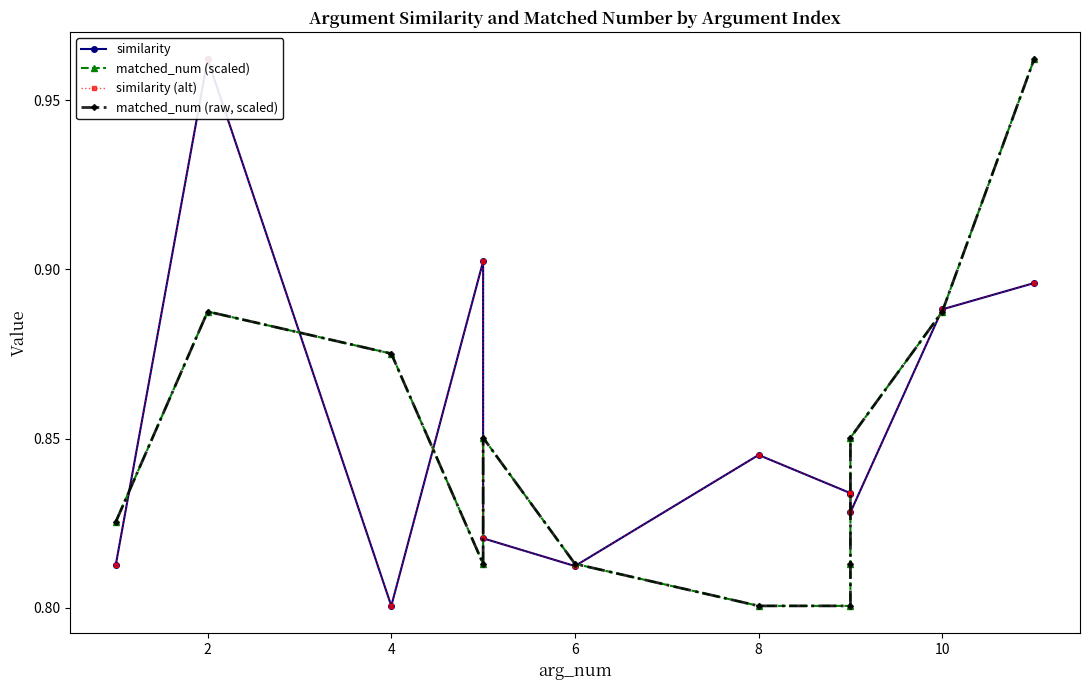

Does the chart display data point markers on the line(s)?

Yes